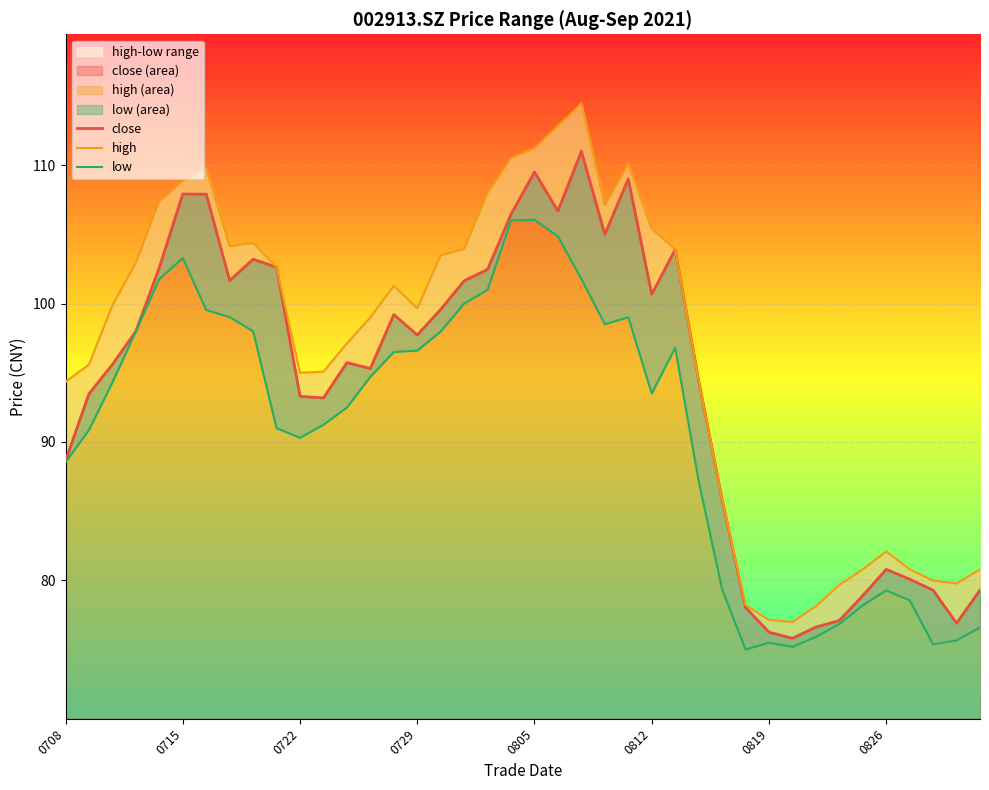

The value of close (area) at 0708 is 39.6. True or false?

False